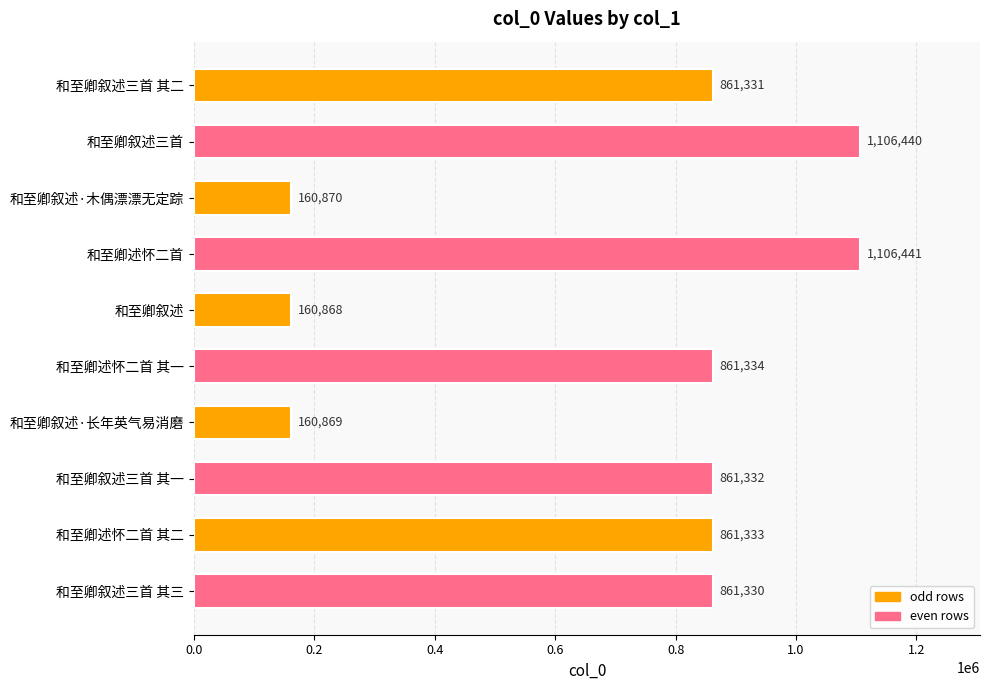

What is the sum of all values?

7002148